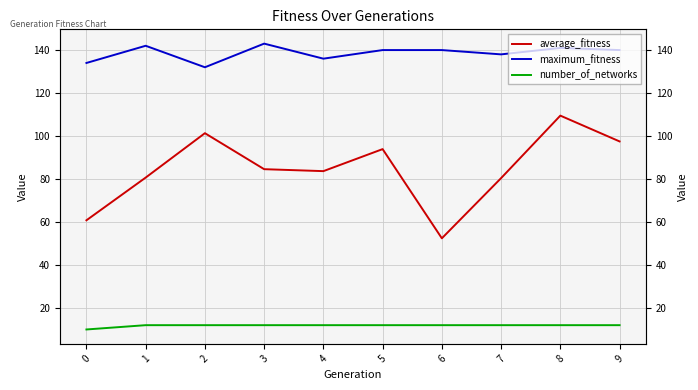

What is the greatest value displayed?

143.0